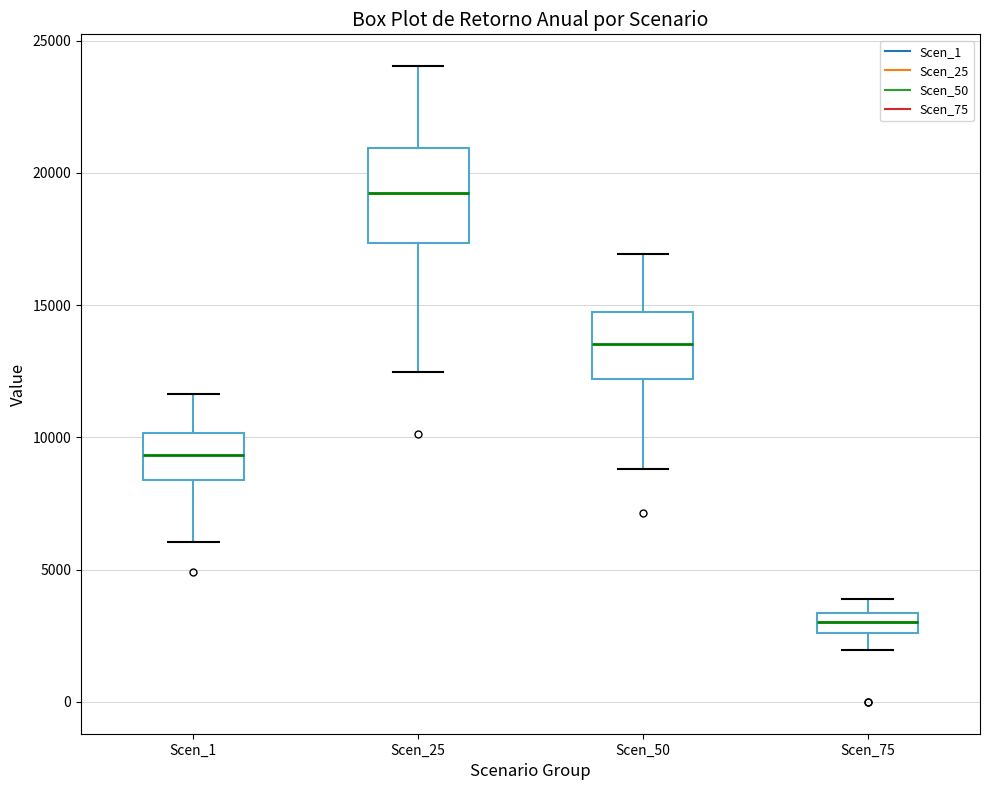

Reading left to right, transcribe this box plot: for each box, give where its median line is, the range the box spans, and where its two whiskers end, as read against the y-axis. The values are not printed on the chart, so give them approximately, as read against the axis.

Scen_1: median 9500, box 8500 to 10000, whiskers 6000 to 11500
Scen_25: median 19000, box 17500 to 21000, whiskers 12500 to 24000
Scen_50: median 13500, box 12000 to 14500, whiskers 9000 to 17000
Scen_75: median 3000, box 2500 to 3500, whiskers 2000 to 4000